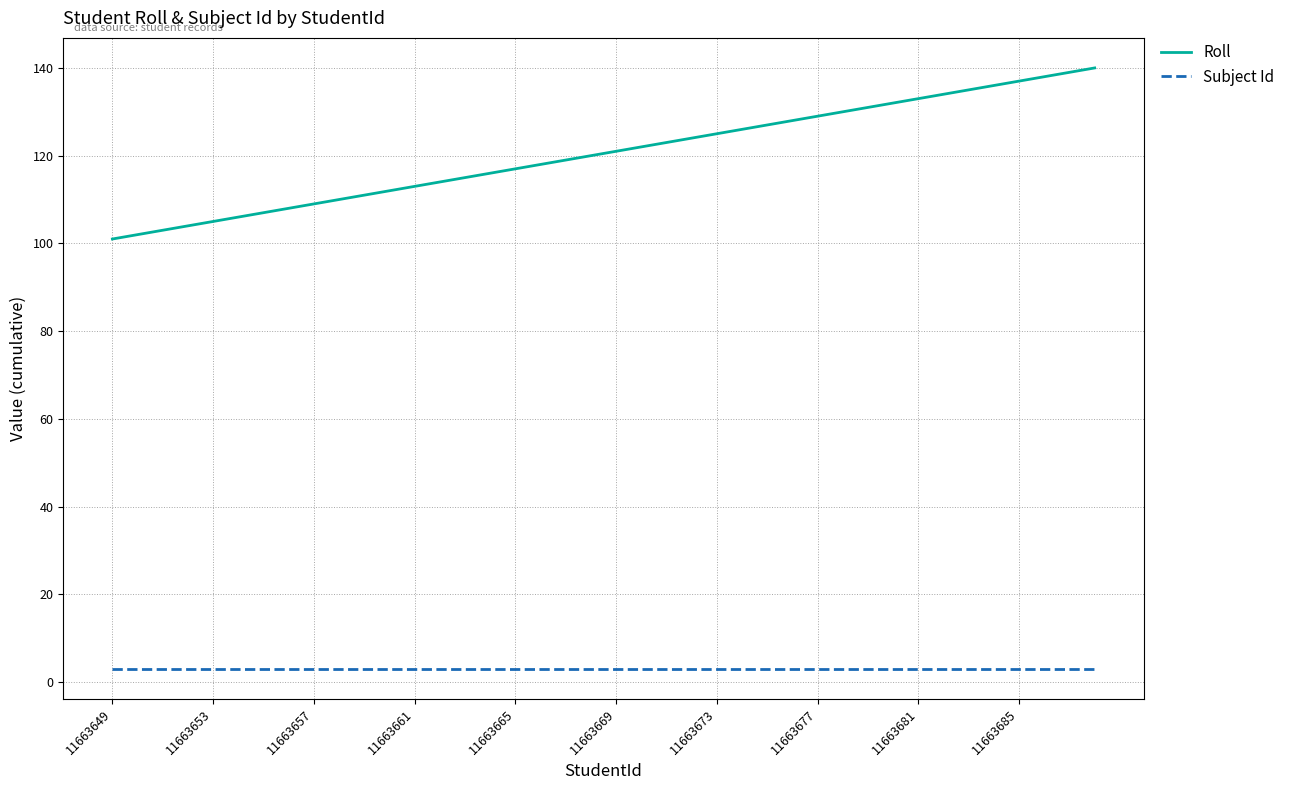

List the series in order of their overall mean, highest first.

Roll, Subject Id